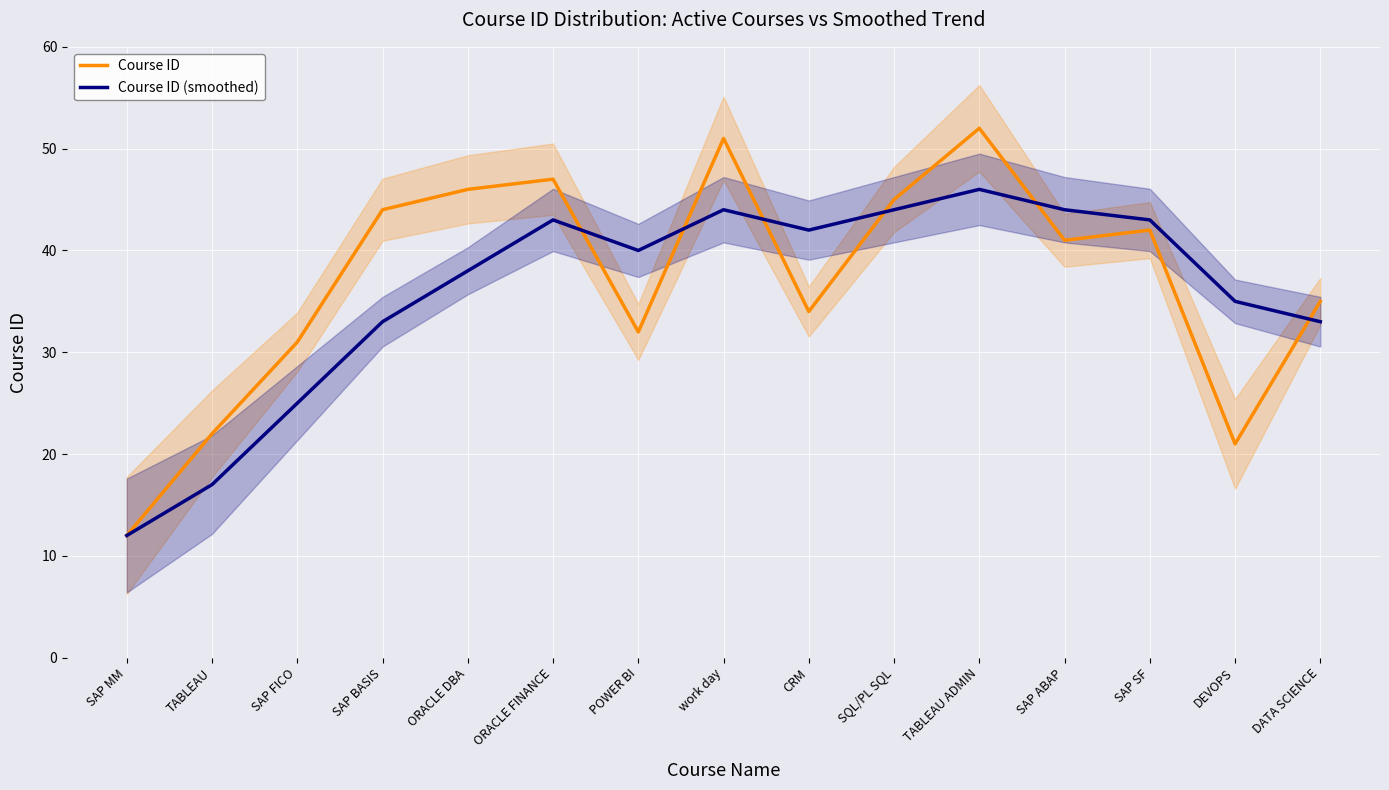

List the series in order of their overall mean, lowest first.

Course ID (smoothed), Course ID